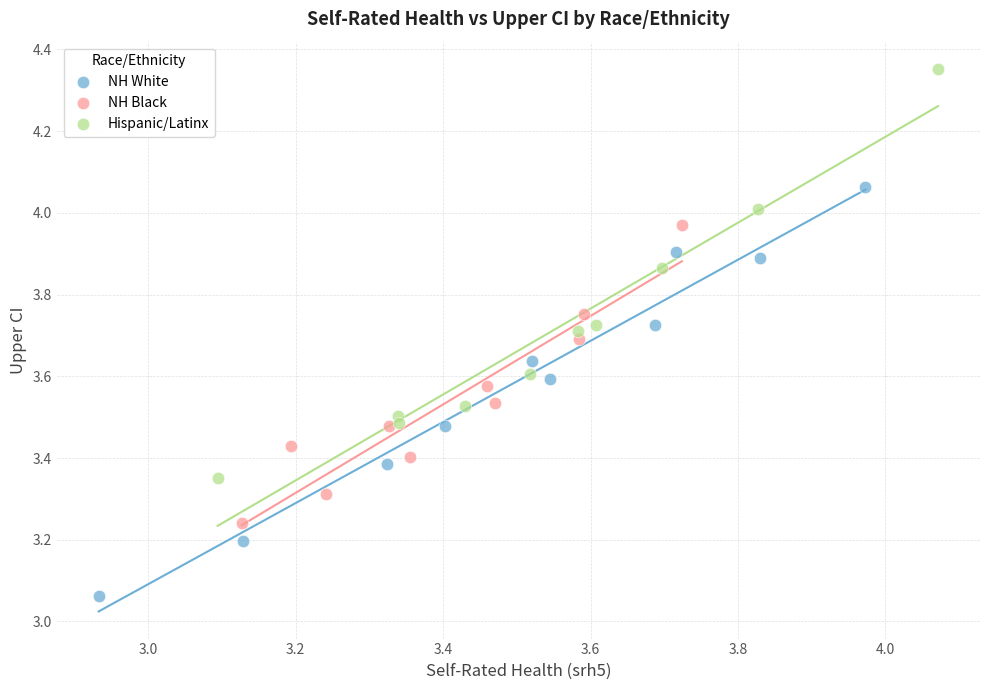

Which series reaches the maximum Y coordinate?

Hispanic/Latinx